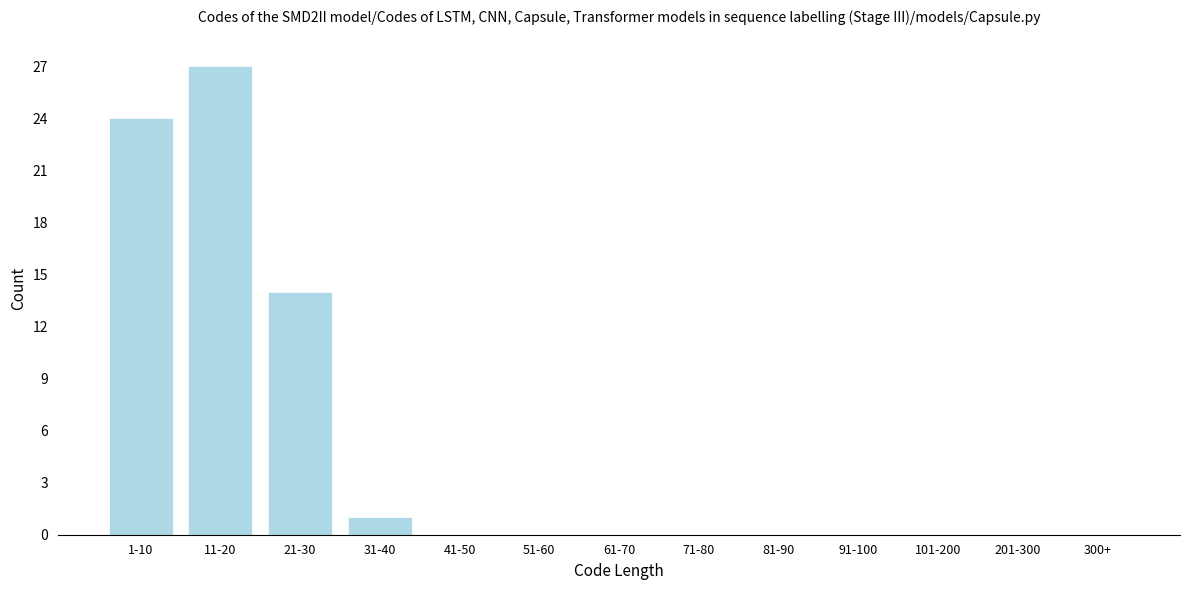

Reading left to right, extract all data points from this chart.

1-10=24	11-20=27	21-30=14	31-40=1	41-50=0	51-60=0	61-70=0	71-80=0	81-90=0	91-100=0	101-200=0	201-300=0	300+=0